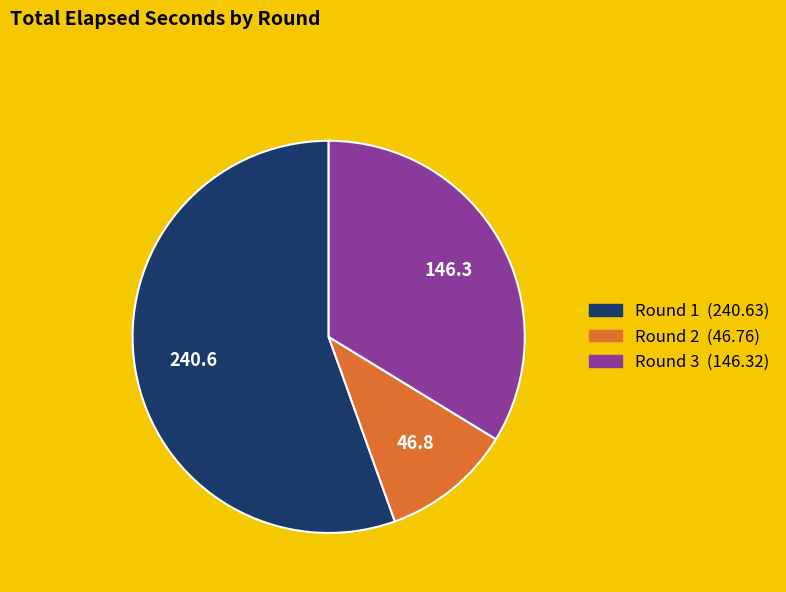

Which category has the biggest portion of the pie?

Round 1